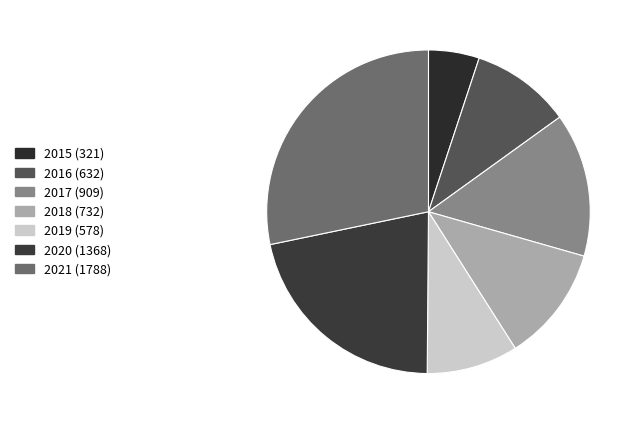

Is there a majority slice in this chart?

No